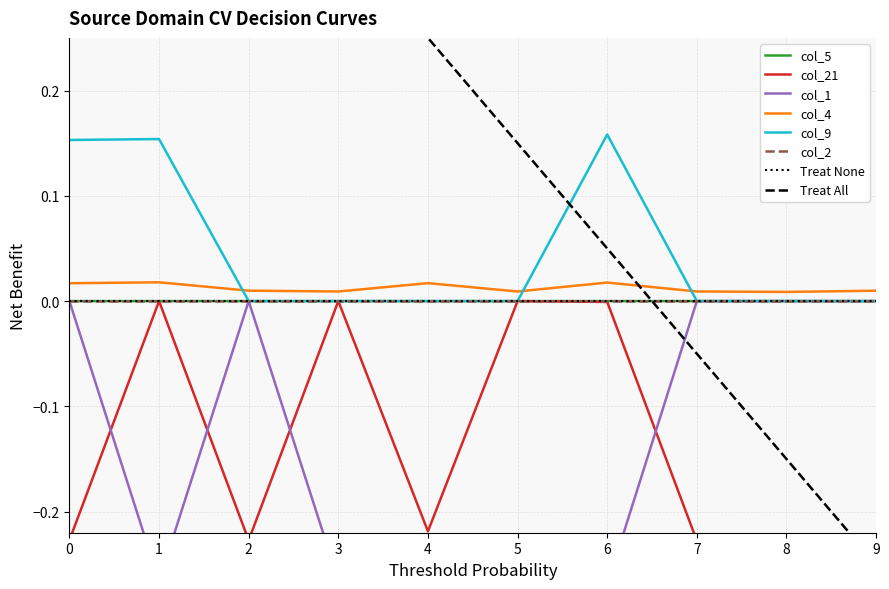

Count the number of categories in the chart.

10